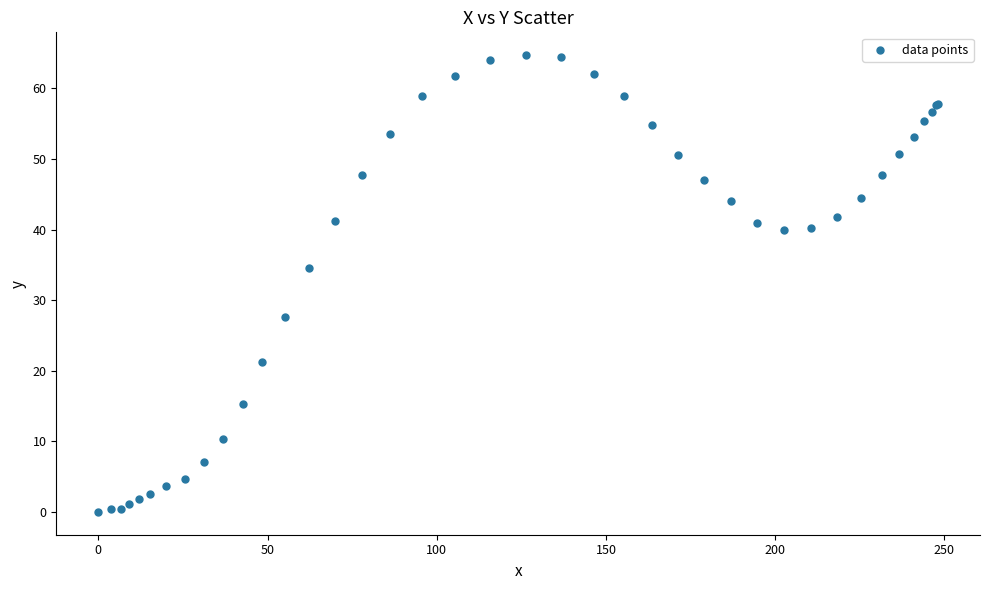

What Y value in the scatter plot is closest to 32?

34.6